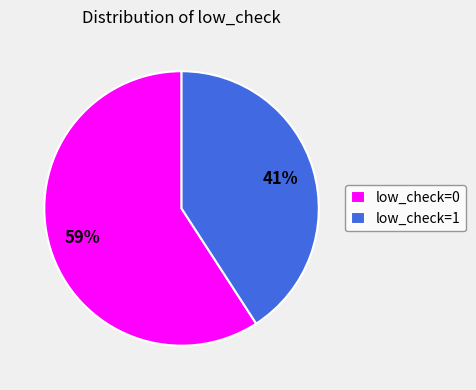

Which has a higher value, low_check=0 or low_check=1?

low_check=0